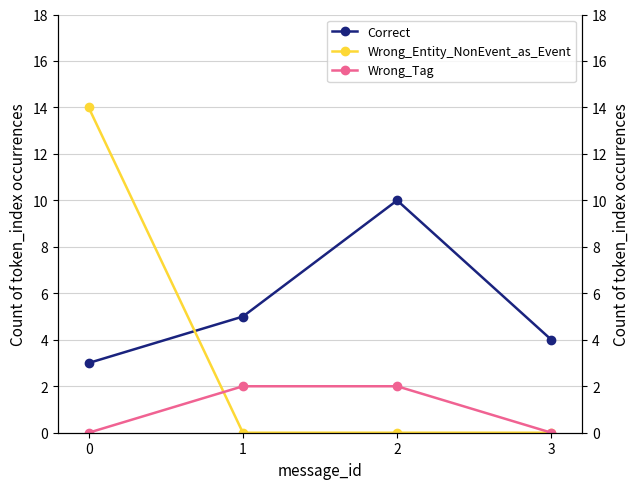

What is the average value of the Wrong_Tag series?

1